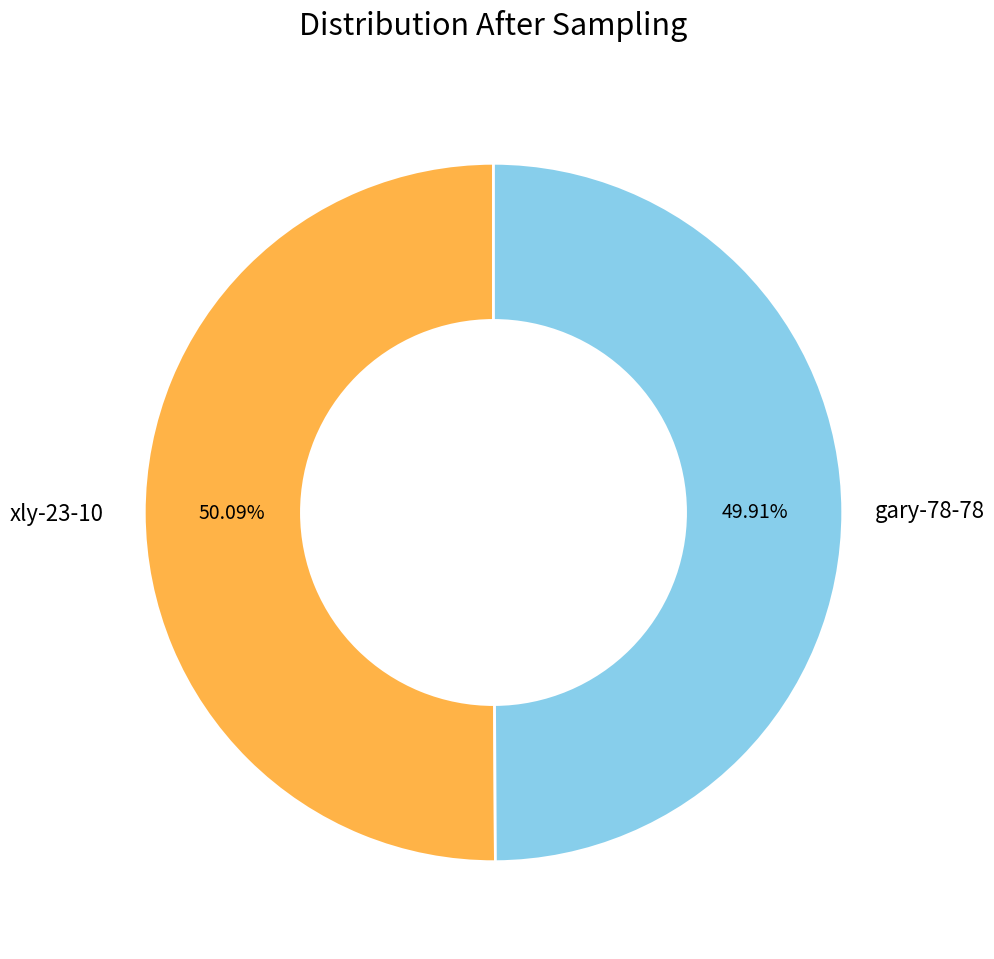

Do gary-78-78 and xly-23-10 together represent more than half of the pie?

Yes